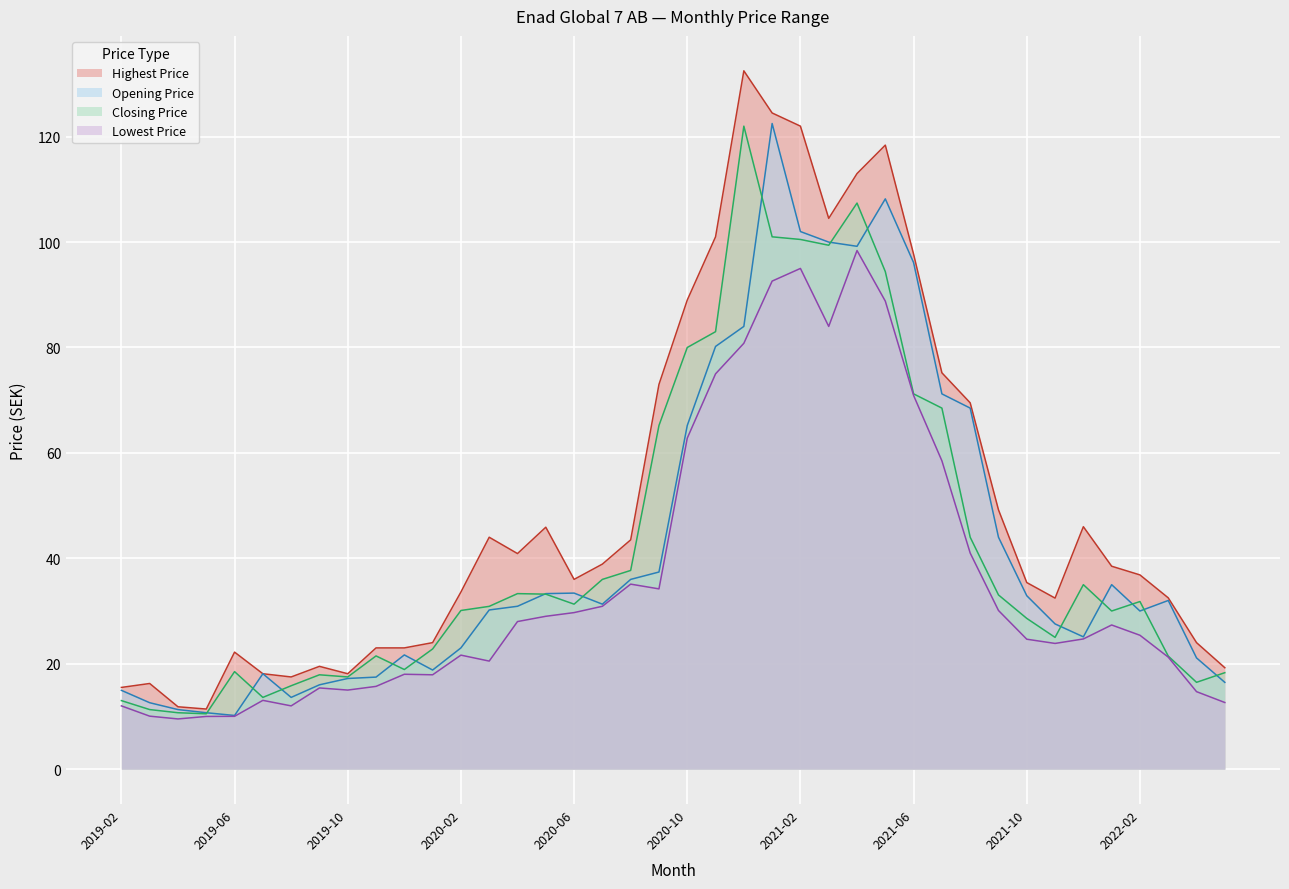

Where does the Closing Price series first go above 31?

2020-04